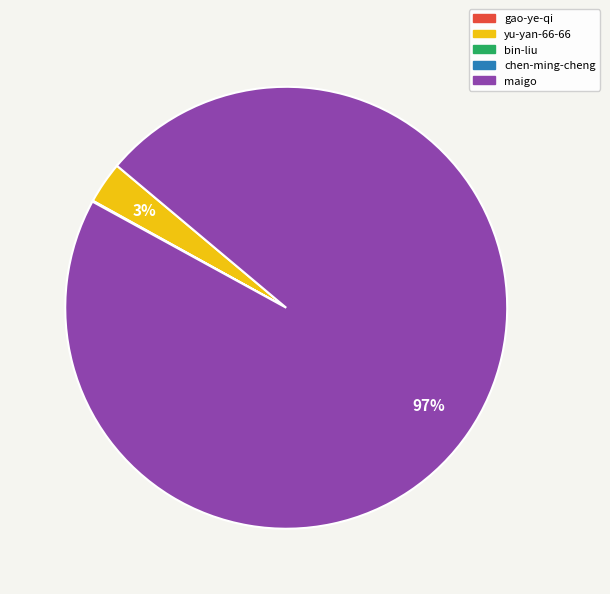

To the nearest percent, what is the difference between the largest and smallest slice percentages?

97%